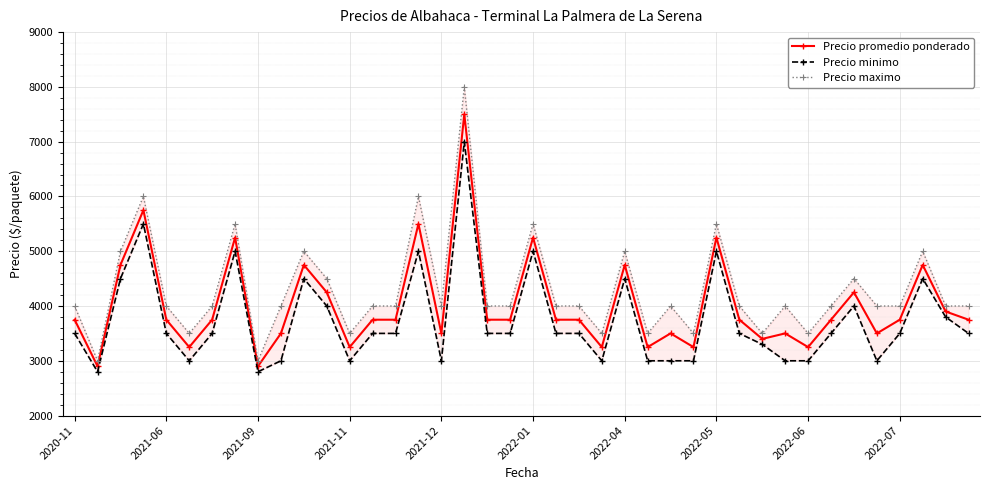

What is the minimum value for Precio promedio ponderado?

2900